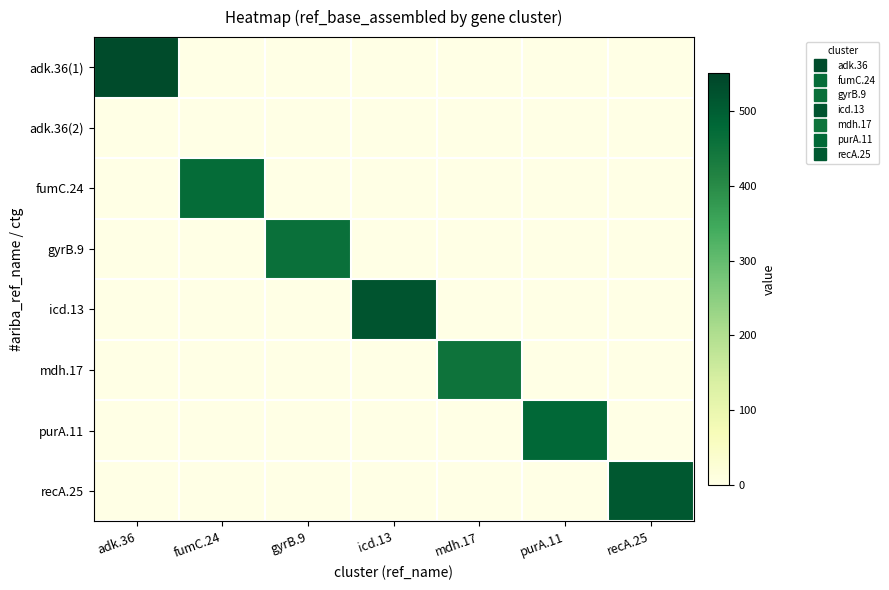

At recA.25, list the series in order from largest to smallest.

recA.25, adk.36(1), adk.36(2), fumC.24, gyrB.9, icd.13, mdh.17, purA.11